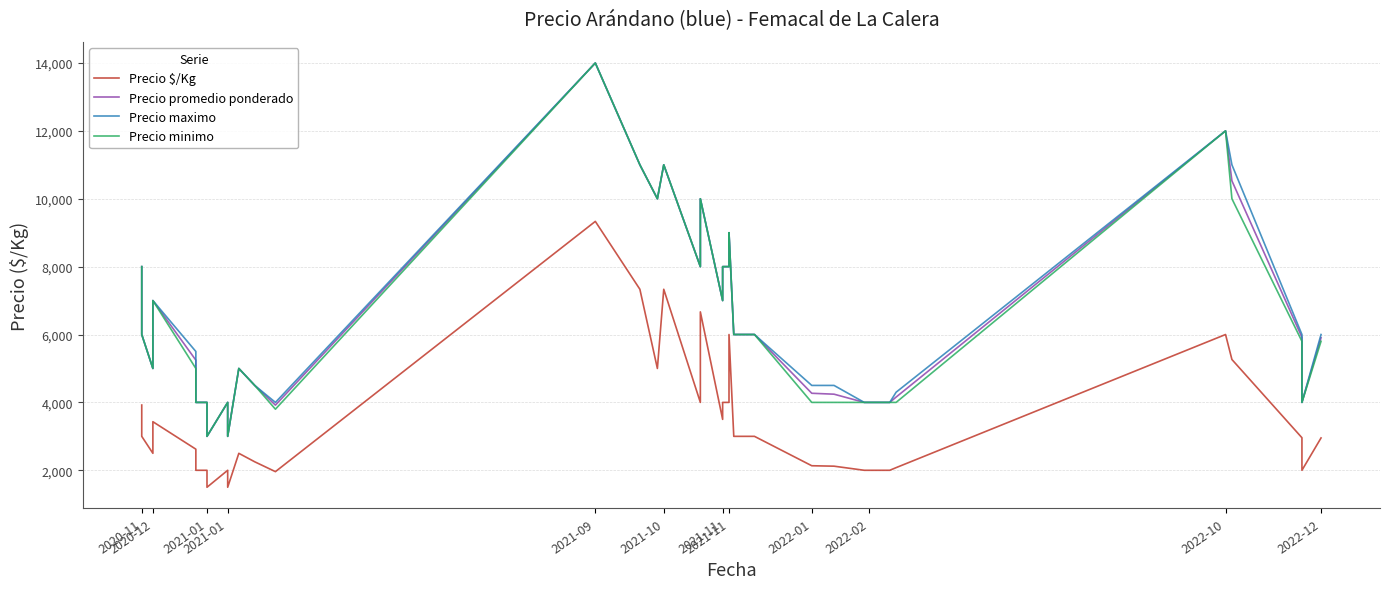

What is the value of the Precio minimo point at the 18th from the left?

11000